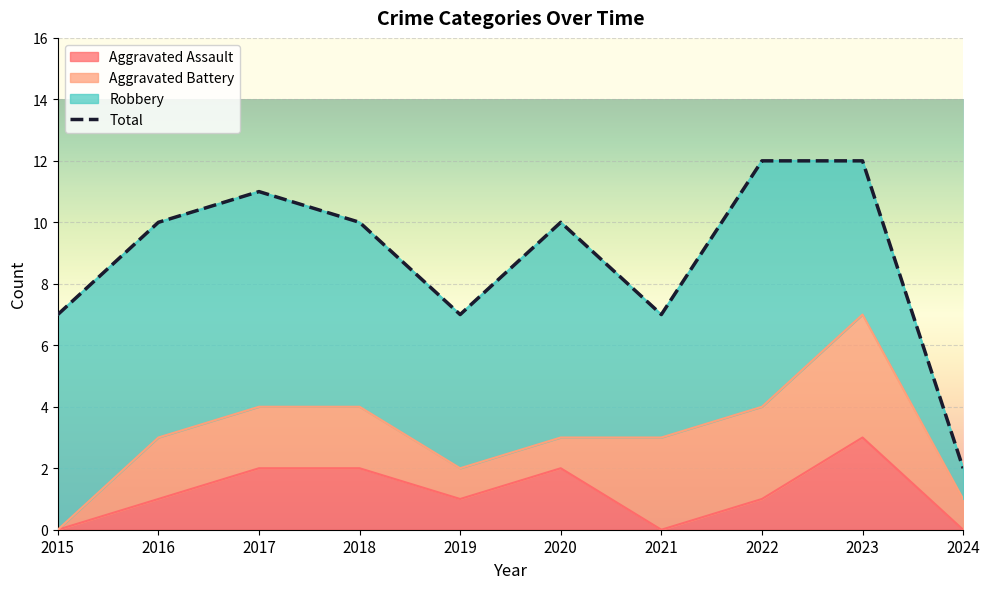

True or false: Total has more than 0 points higher than both neighbors.

True